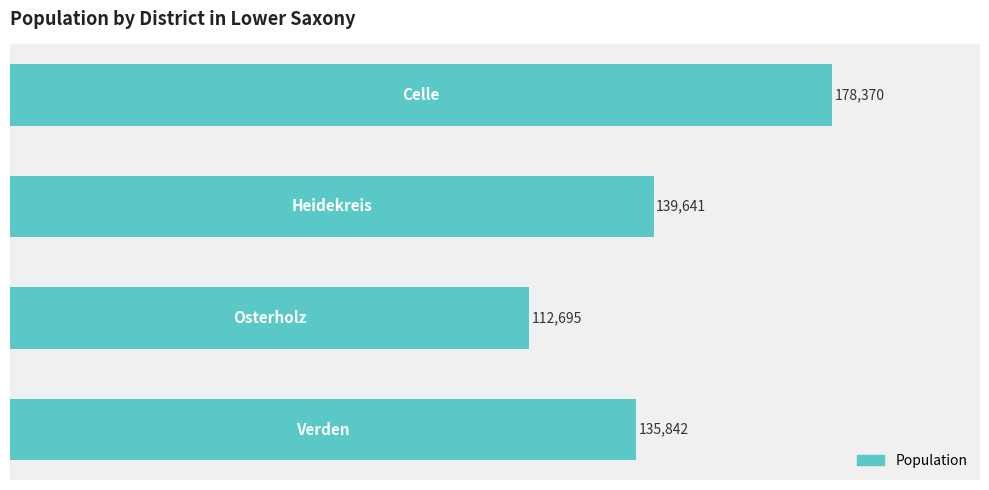

What is the minimum value shown in the chart?

112695